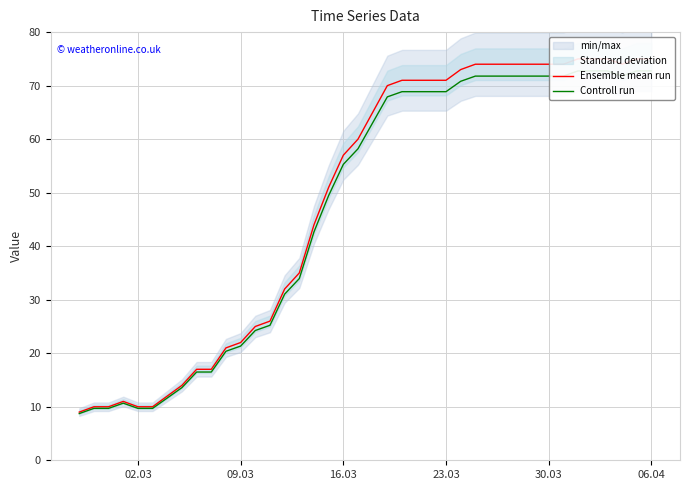

Which series has the largest total across all categories?

Ensemble mean run